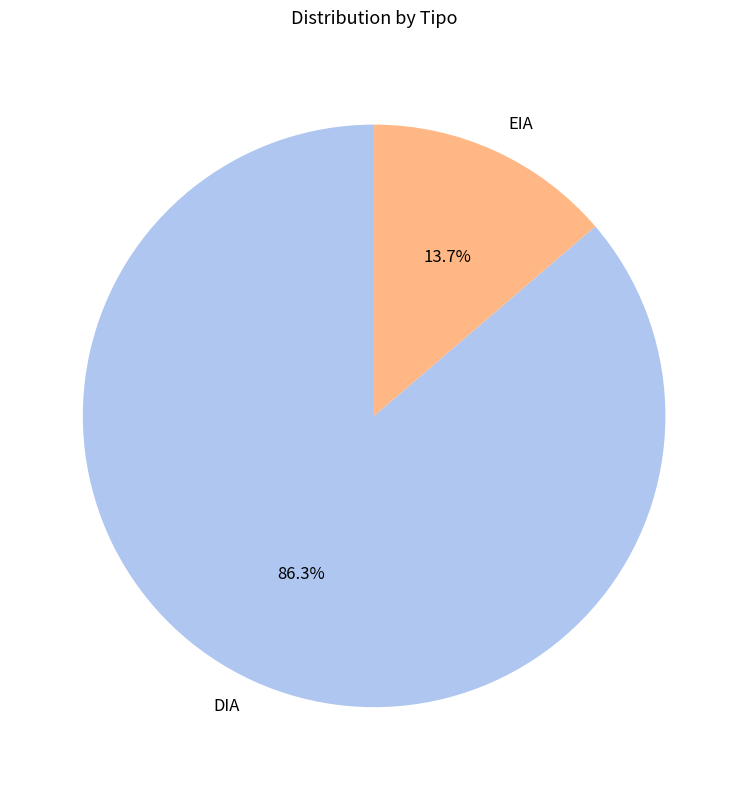

Does DIA account for over 50% of the chart?

Yes